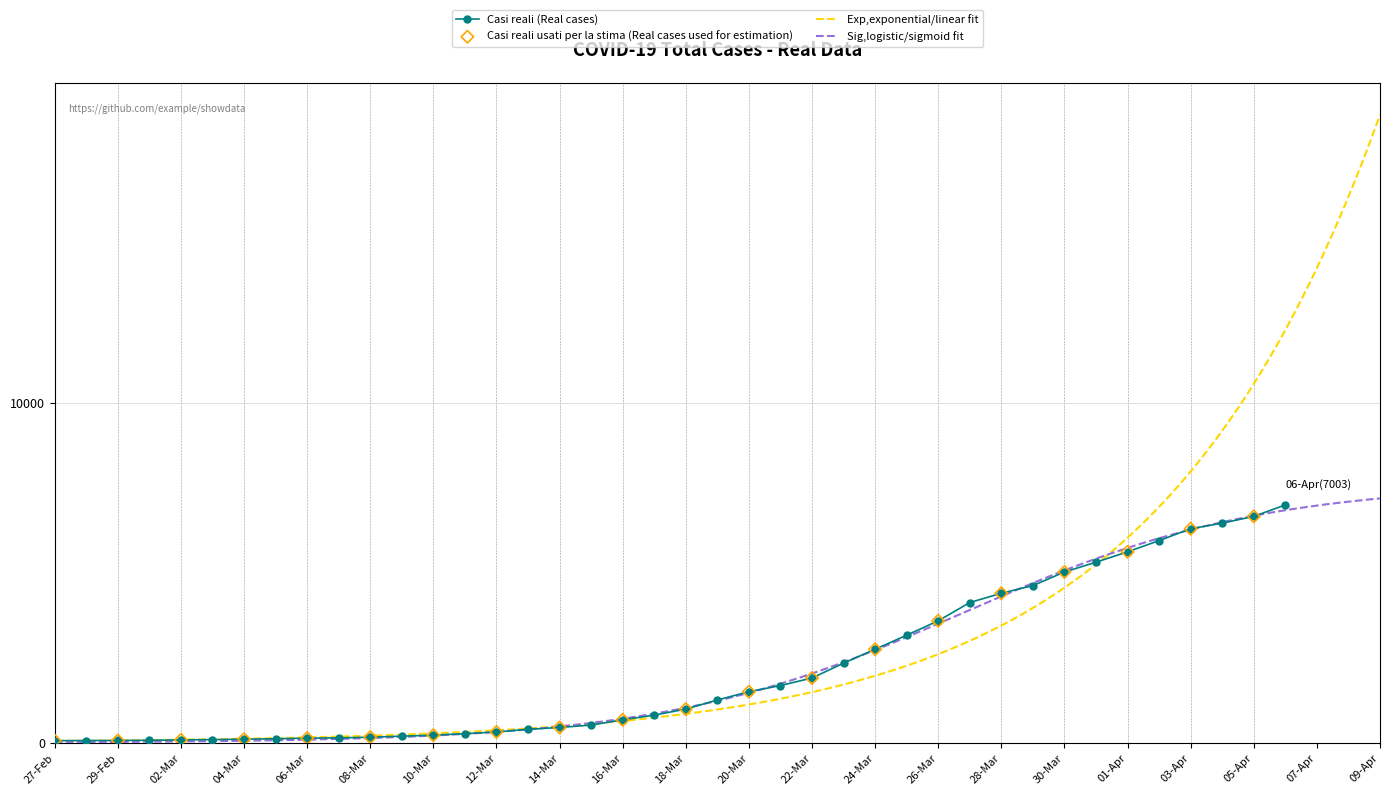

What is the ratio of the value at 2020-03-17 to the value at 2020-03-09?

4.1